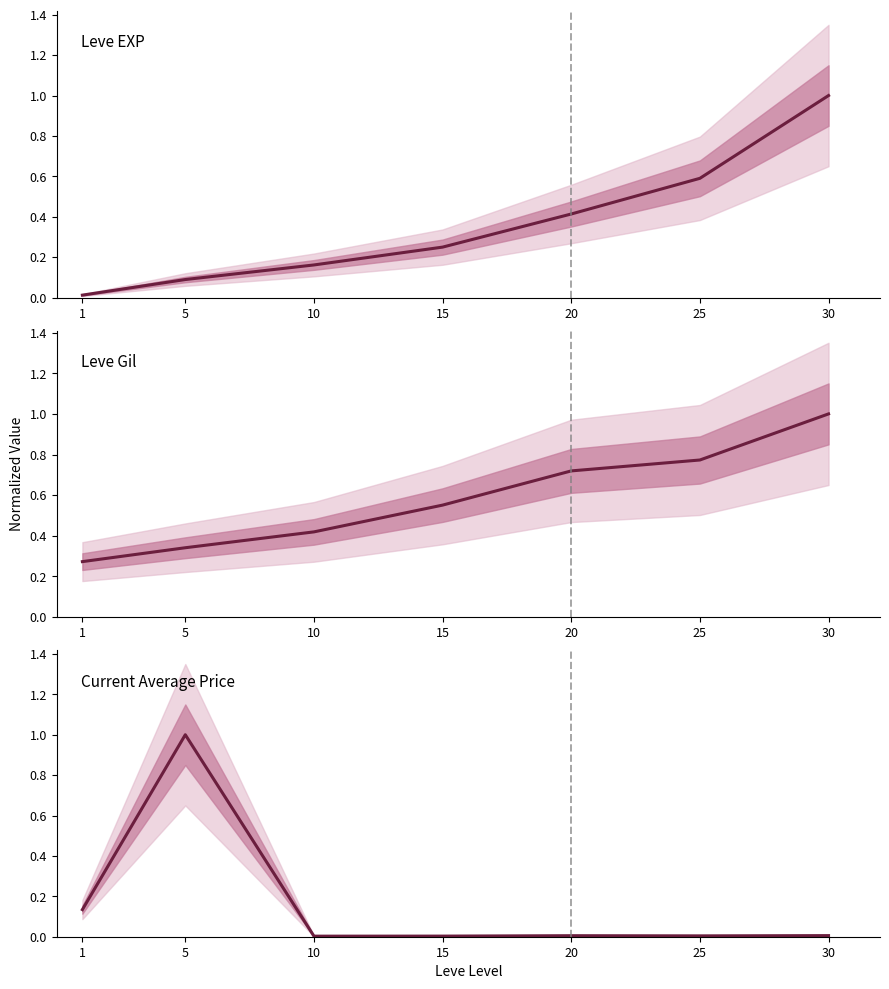

How many times do currentAveragePrice and Leve EXP cross each other?

1